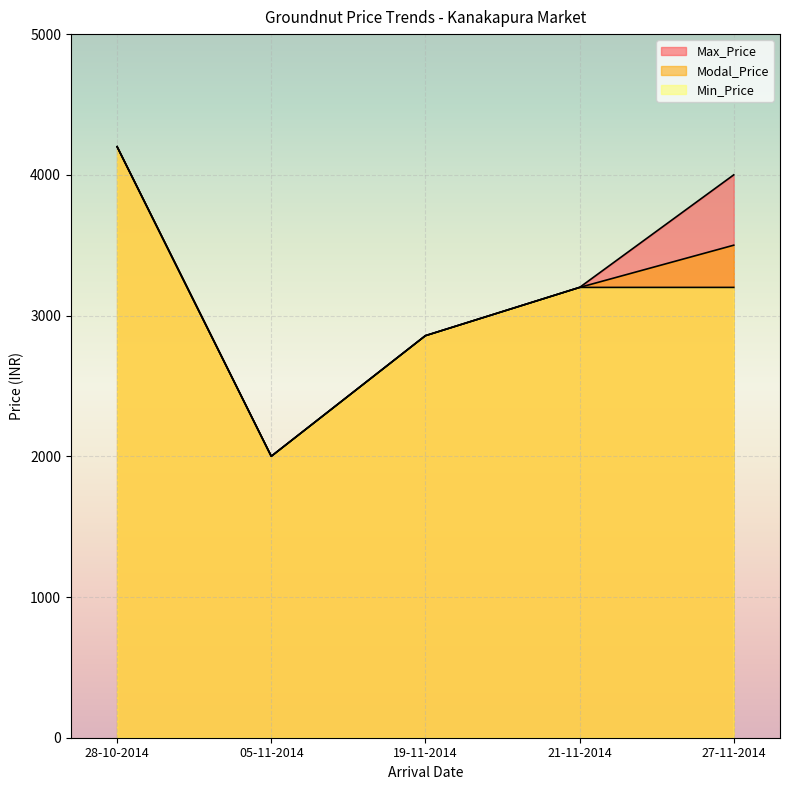

True or false: Max_Price has more than 1 interior local peaks.

False